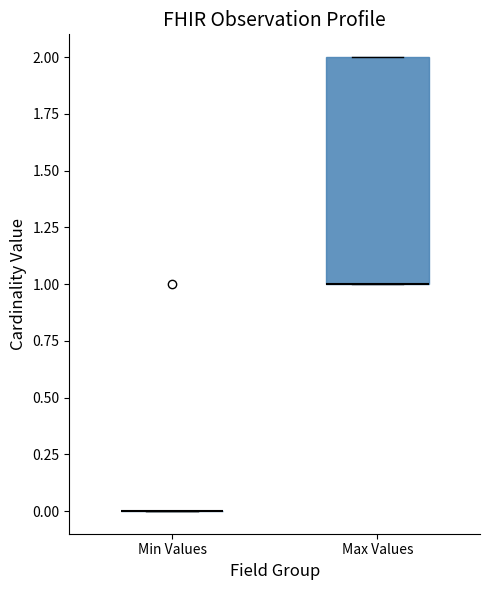

Reading left to right, transcribe this box plot: for each box, give where its median line is, the range the box spans, and where its two whiskers end, as read against the y-axis. The values are not printed on the chart, so give them approximately, as read against the axis.

Min Values: box collapsed to a line at 0, whiskers 0 to 0
Max Values: median 1 (drawn on the box's lower edge), box 1 to 2, whiskers 1 to 2